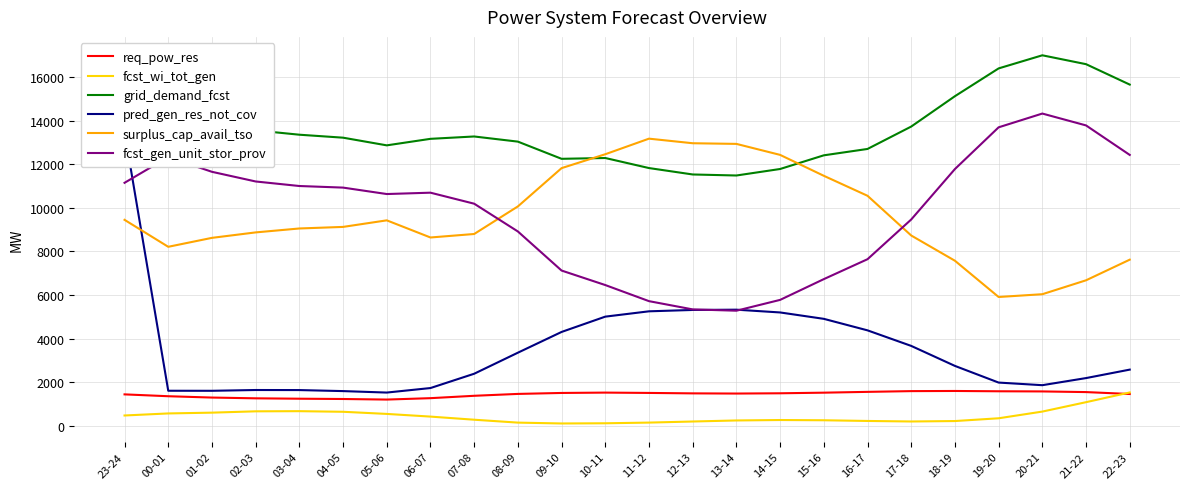

Reading left to right, extract all data points from this chart.

req_pow_res: 23-24=1448	00-01=1363	01-02=1302	02-03=1267	03-04=1249	04-05=1236	05-06=1210	06-07=1274	07-08=1383	08-09=1469	09-10=1513	10-11=1529	11-12=1514	12-13=1494	13-14=1486	14-15=1498	15-16=1526	16-17=1563	17-18=1597	18-19=1604	19-20=1590	20-21=1583	21-22=1553	22-23=1465
fcst_wi_tot_gen: 23-24=480	00-01=574	01-02=610	02-03=671	03-04=678	04-05=650	05-06=552	06-07=429	07-08=286	08-09=153	09-10=114	10-11=123	11-12=154	12-13=204	13-14=252	14-15=272	15-16=261	16-17=229	17-18=205	18-19=225	19-20=352	20-21=659	21-22=1090	22-23=1536
grid_demand_fcst: 23-24=15572	00-01=14620	01-02=13941	02-03=13553	03-04=13353	04-05=13217	05-06=12865	06-07=13164	07-08=13272	08-09=13036	09-10=12248	10-11=12285	11-12=11824	12-13=11530	13-14=11483	14-15=11781	15-16=12408	16-17=12700	17-18=13727	18-19=15119	19-20=16393	20-21=16994	21-22=16587	22-23=15651
pred_gen_res_not_cov: 23-24=13489	00-01=1614	01-02=1612	02-03=1648	03-04=1645	04-05=1598	05-06=1531	06-07=1738	07-08=2394	08-09=3359	09-10=4310	10-11=5012	11-12=5256	12-13=5318	13-14=5331	14-15=5204	15-16=4911	16-17=4383	17-18=3670	18-19=2753	19-20=1989	20-21=1869	21-22=2195	22-23=2583
surplus_cap_avail_tso: 23-24=9450	00-01=8214	01-02=8624	02-03=8874	03-04=9054	04-05=9126	05-06=9427	06-07=8641	07-08=8801	08-09=10065	09-10=11821	10-11=12458	11-12=13172	12-13=12962	13-14=12932	14-15=12428	15-16=11469	16-17=10553	17-18=8732	18-19=7575	19-20=5913	20-21=6040	21-22=6678	22-23=7624
fcst_gen_unit_stor_prov: 23-24=11148	00-01=12327	01-02=11652	02-03=11209	03-04=11001	04-05=10928	05-06=10633	06-07=10695	07-08=10190	08-09=8917	09-10=7125	10-11=6460	11-12=5722	12-13=5344	13-14=5284	14-15=5780	15-16=6732	16-17=7645	17-18=9466	18-19=11779	19-20=13692	20-21=14323	21-22=13779	22-23=12426